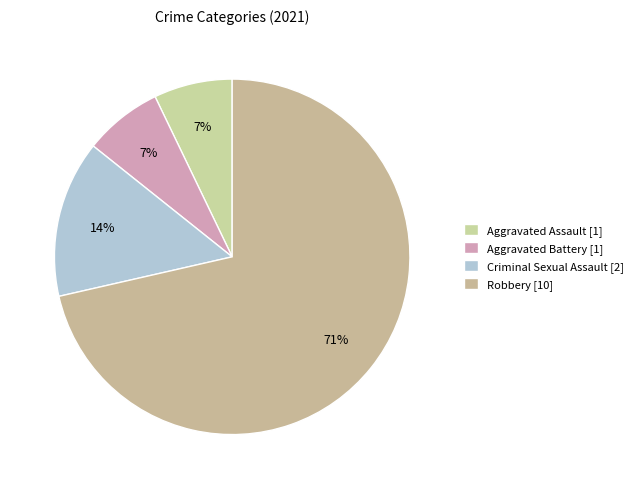

To the nearest percent, what percentage of the pie is Criminal Sexual Assault?

14%